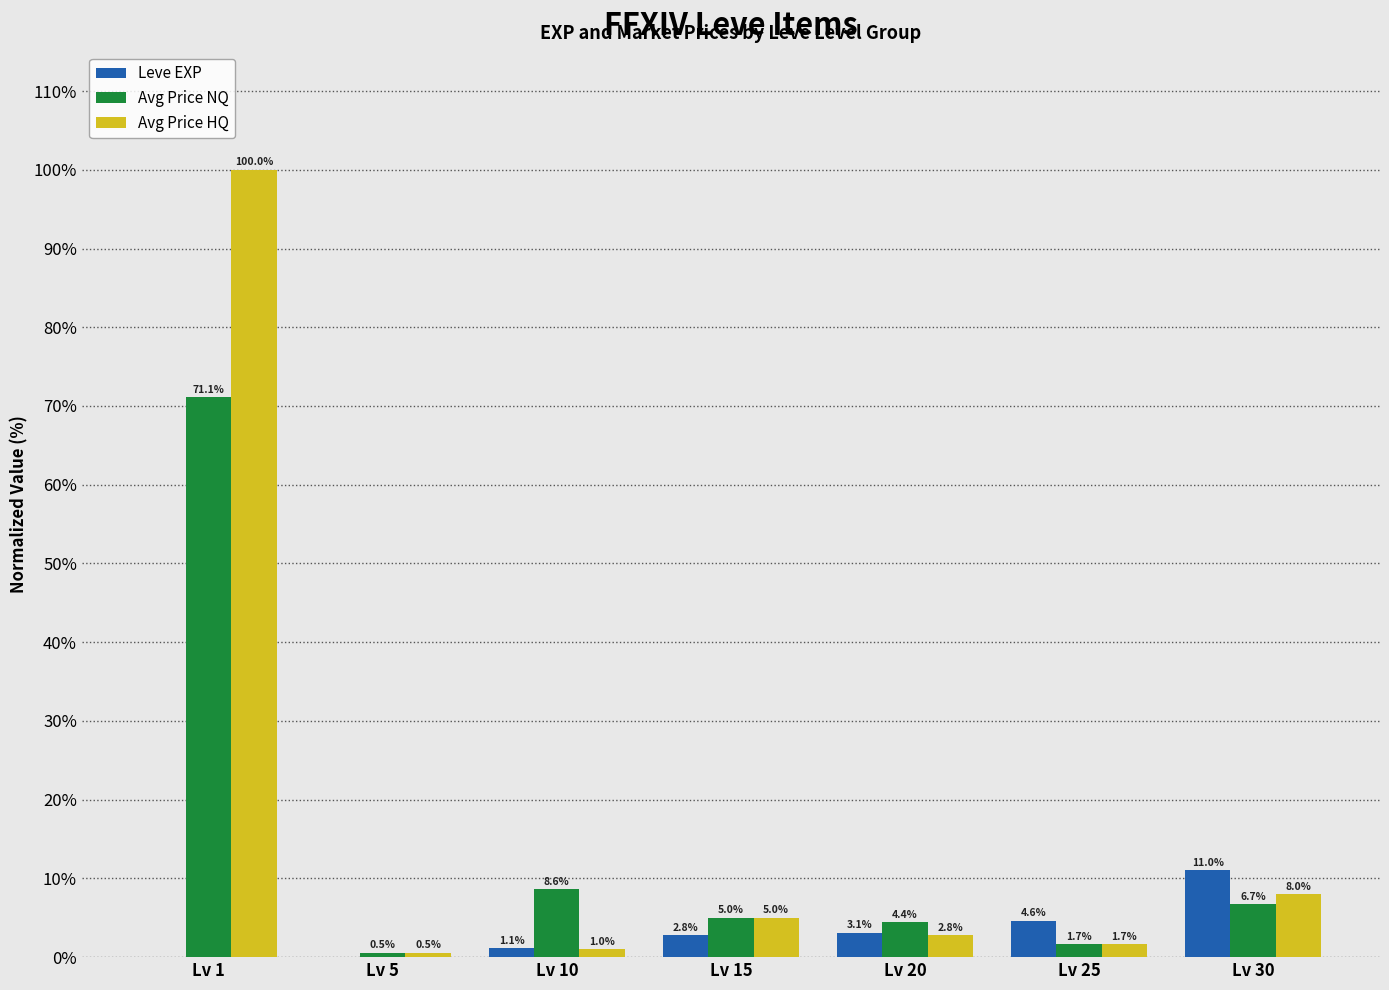

Between Lv 15 and Lv 20, which series saw the biggest shift?

Avg Price HQ